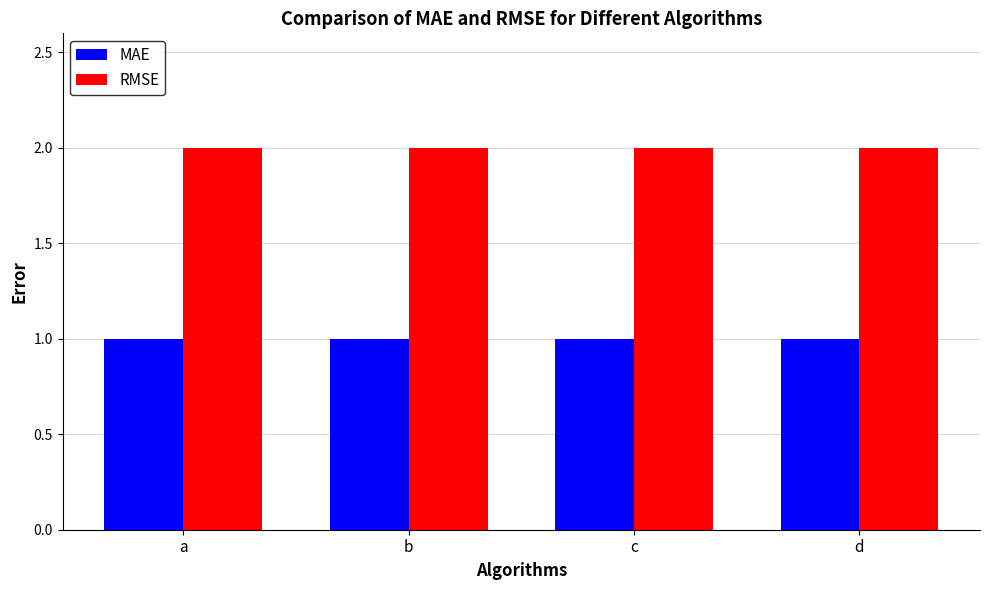

Rank the series at a from highest to lowest value.

RMSE, MAE